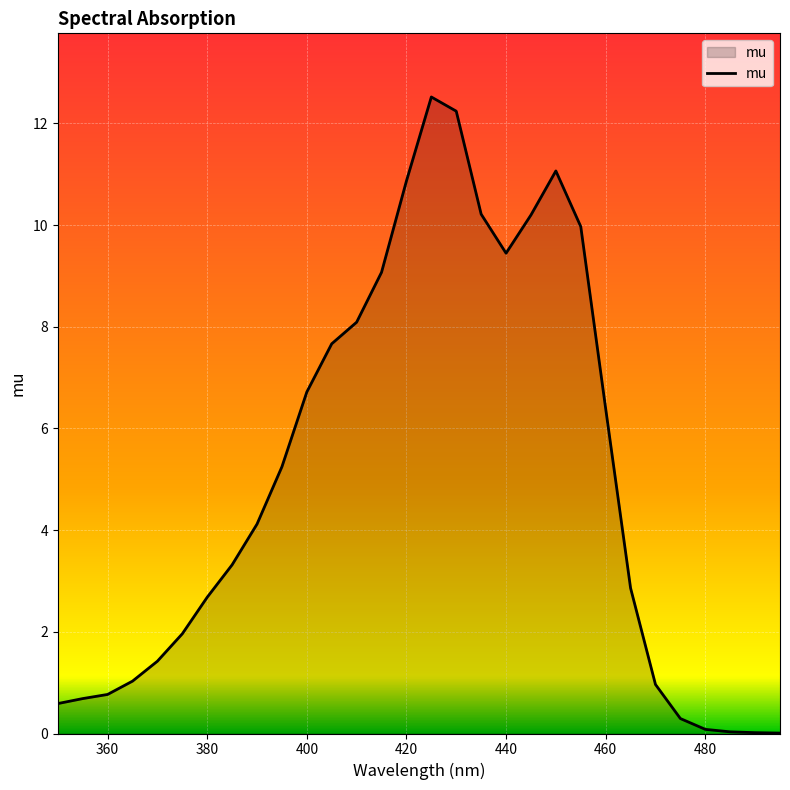

What is the difference between the maximum and minimum values?

12.5